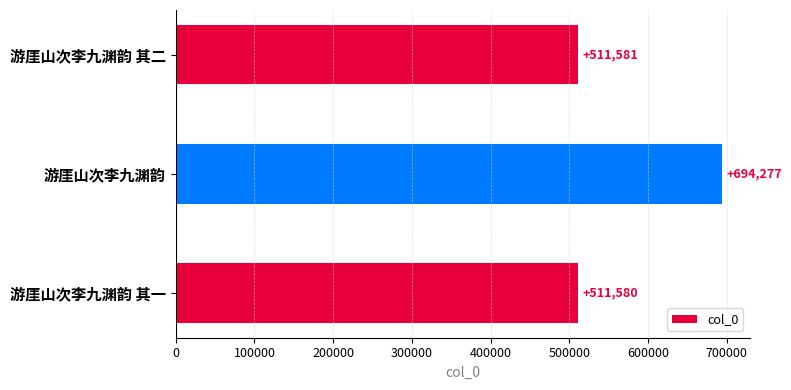

Reading top to bottom, extract all data points from this chart.

511581	694277	511580